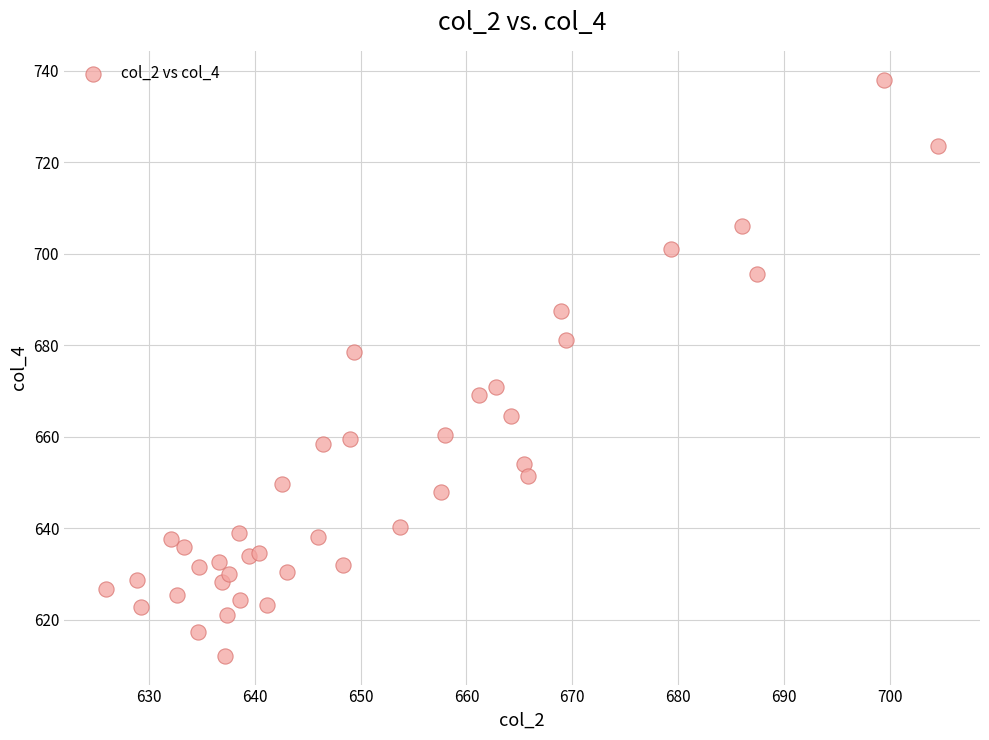

What is the range of Y values (max minus min)?

126.0